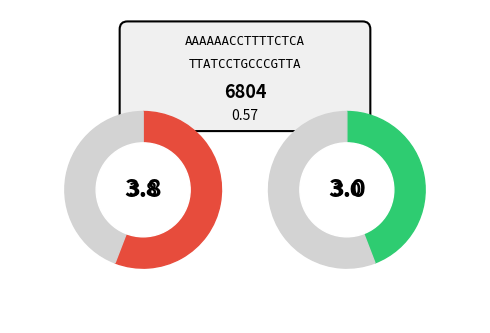

Does 8 account for over 50% of the chart?

No